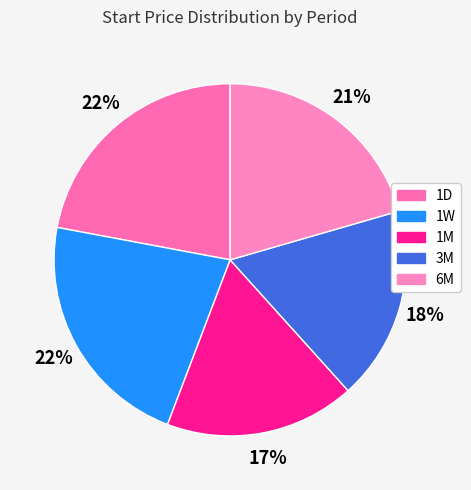

Do 1W and 3M together represent more than half of the pie?

No